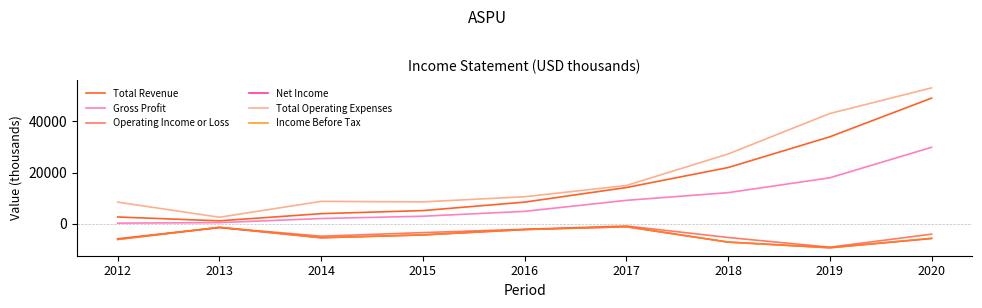

What are all the series names shown in the legend?

Total Revenue, Gross Profit, Operating Income or Loss, Net Income, Total Operating Expenses, Income Before Tax